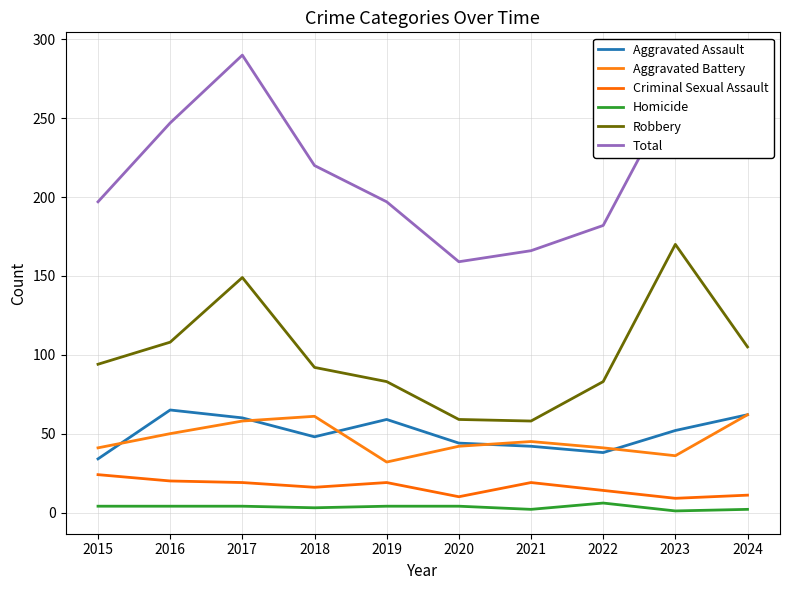

True or false: Robbery has a value of 45 at 2019.

False